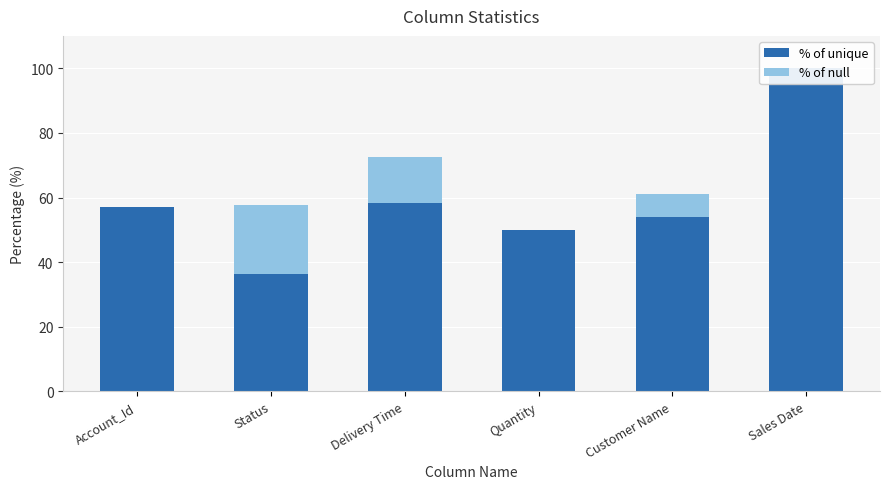

What is the difference between the highest and lowest values at Account_Id?

57.1